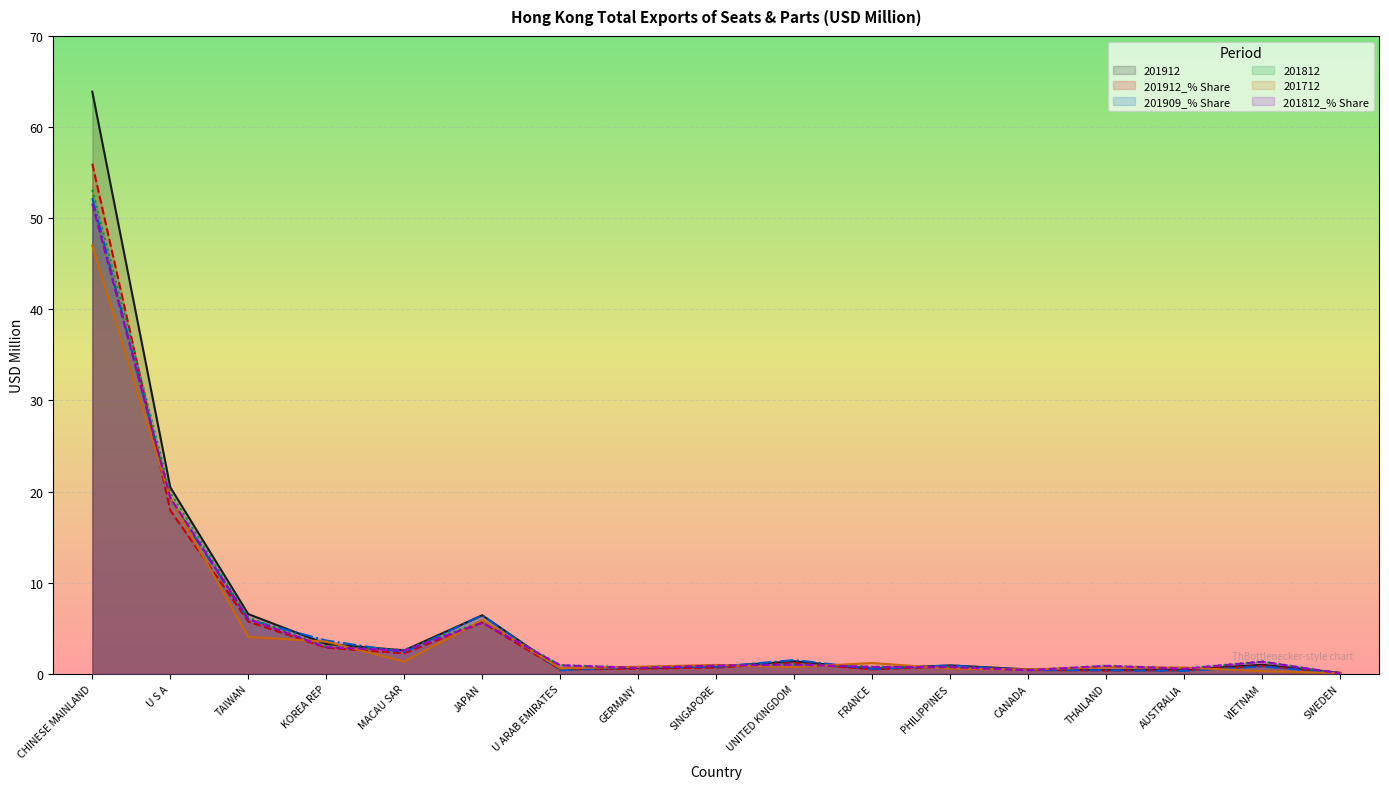

What is the label of the 12th point from the right?

JAPAN